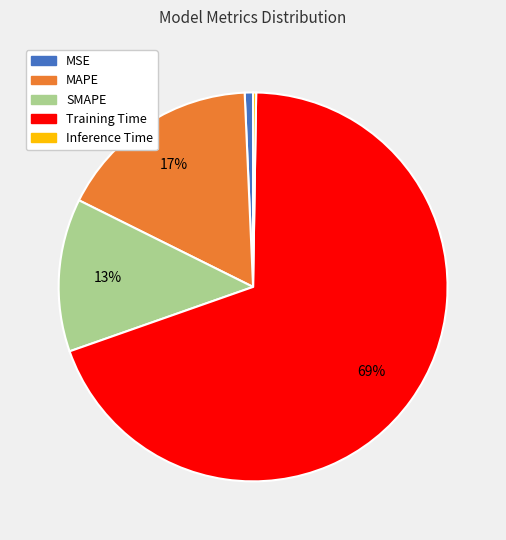

To the nearest percent, what is the difference between the MAPE and SMAPE slice percentages?

4%